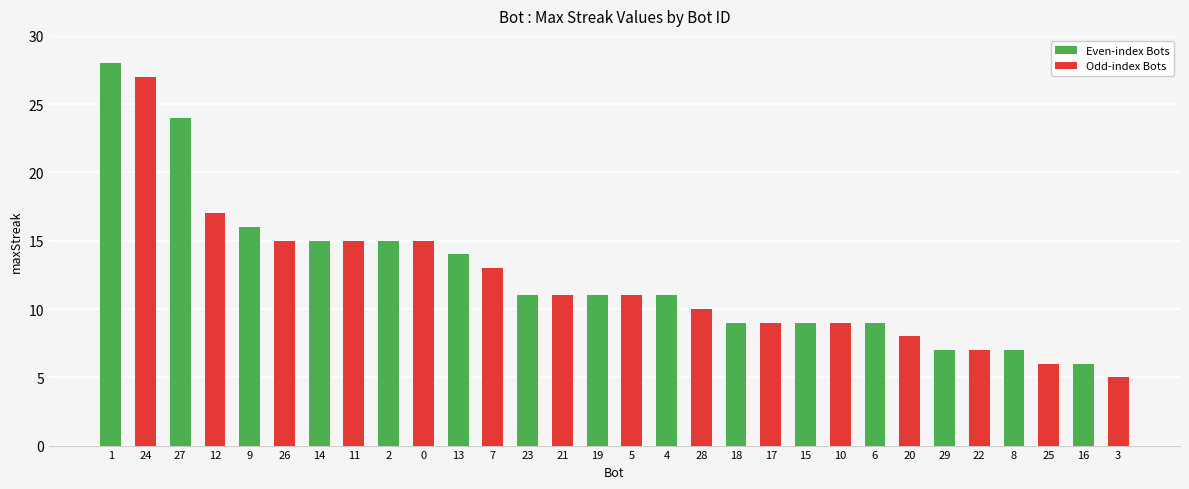

Which category has the lowest value across all series?

3